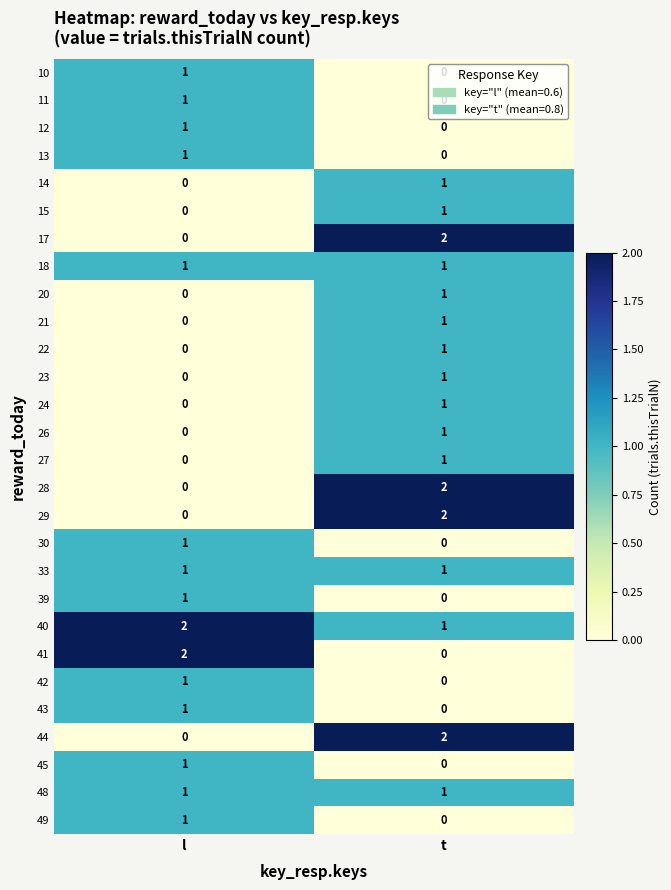

Count the number of data series in this chart.

28